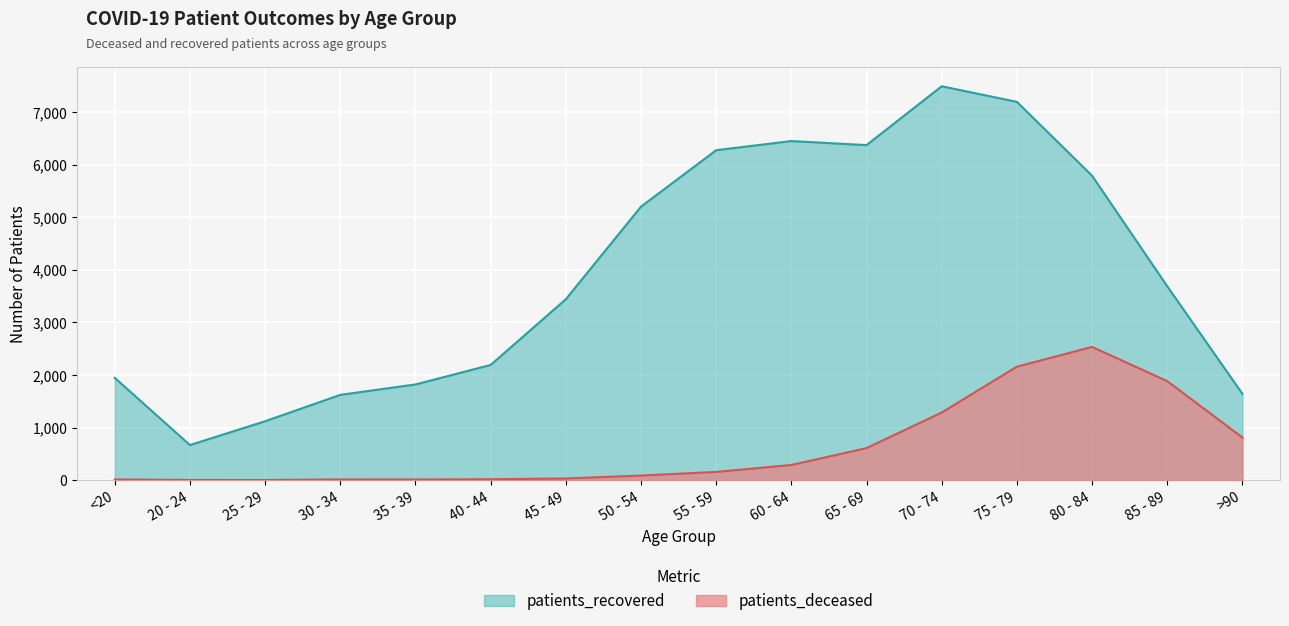

Read the patients_deceased value at 75 - 79, to the nearest 10.

2160